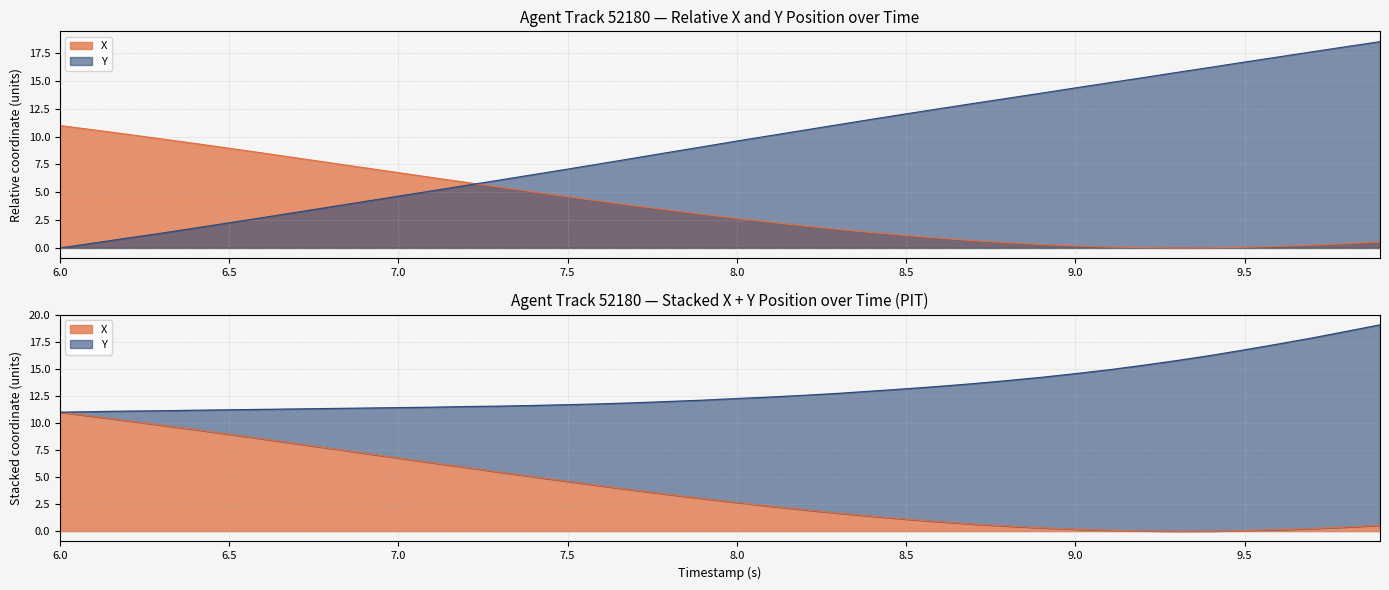

How many intersections are there between Y and X?

1